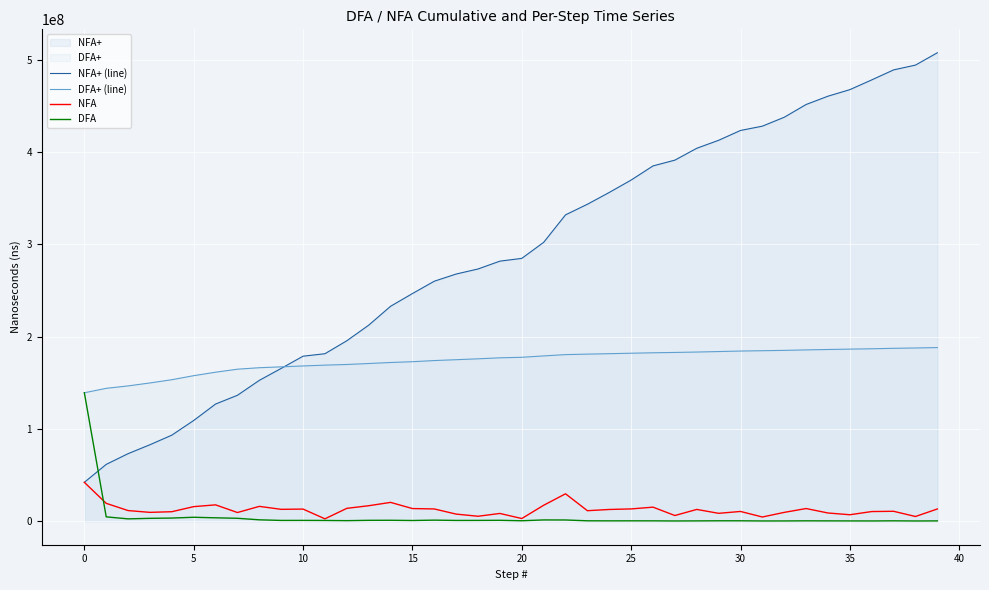

Which series has the largest total across all categories?

NFA+ (line)